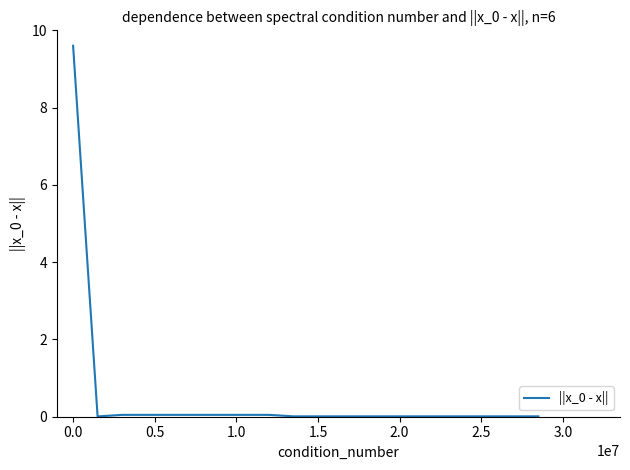

What is the difference between the maximum and minimum values?

9.6